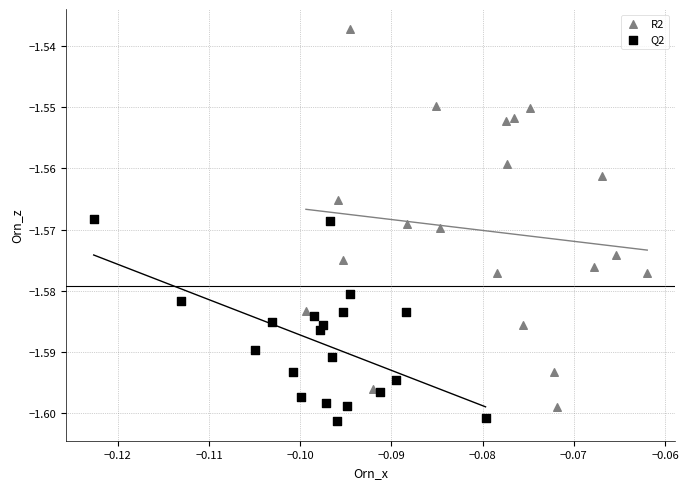

Which series has the largest Y range (max minus min)?

R2